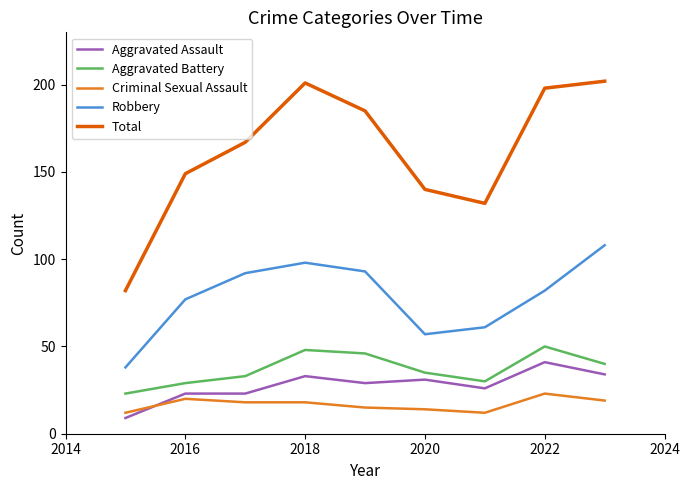

What are all the series names shown in the legend?

Aggravated Assault, Aggravated Battery, Criminal Sexual Assault, Robbery, Total